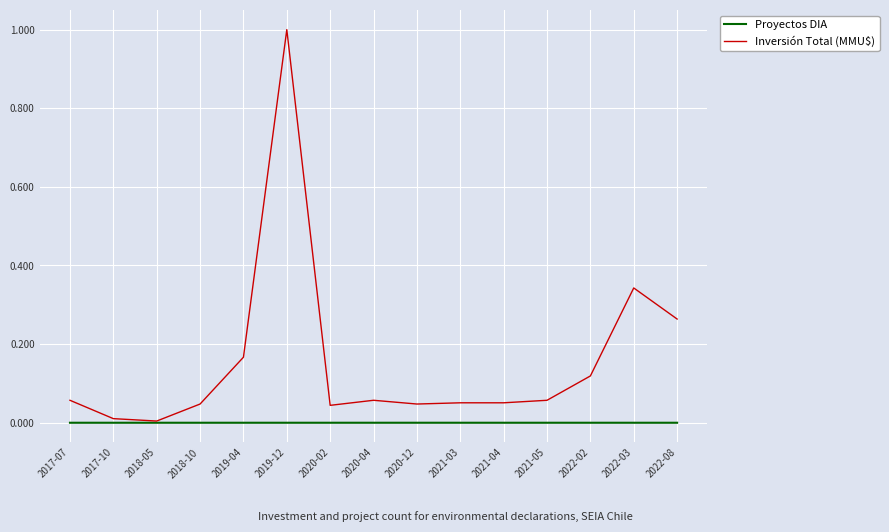

The value of Proyectos DIA at 2019-12 is 0.0. True or false?

True